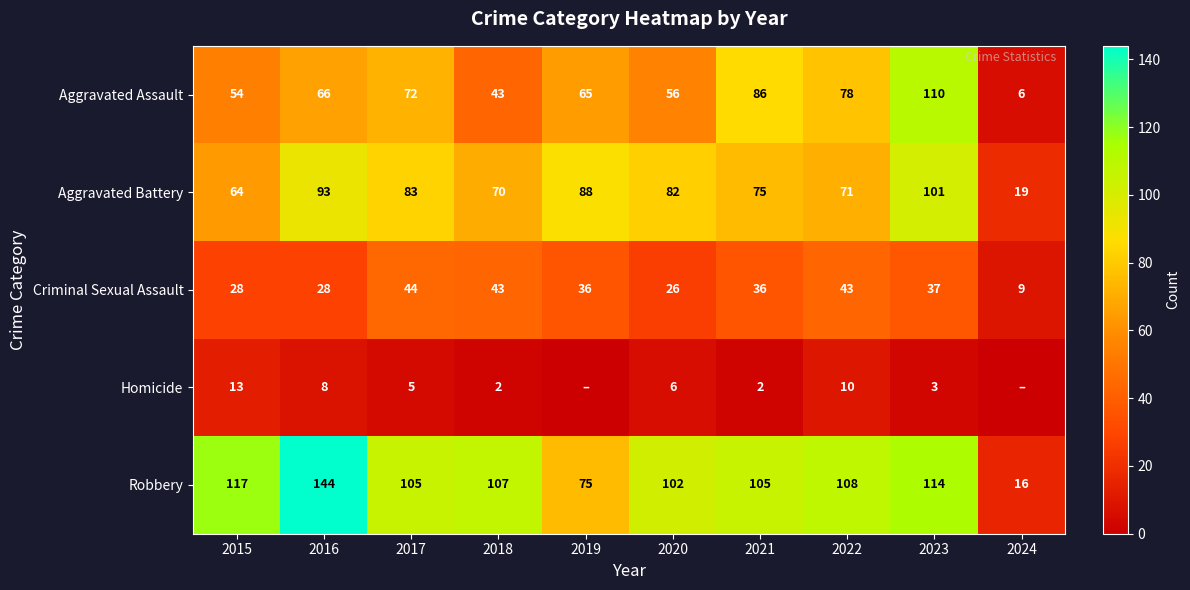

The value of Criminal Sexual Assault at 2016 is 28. True or false?

True